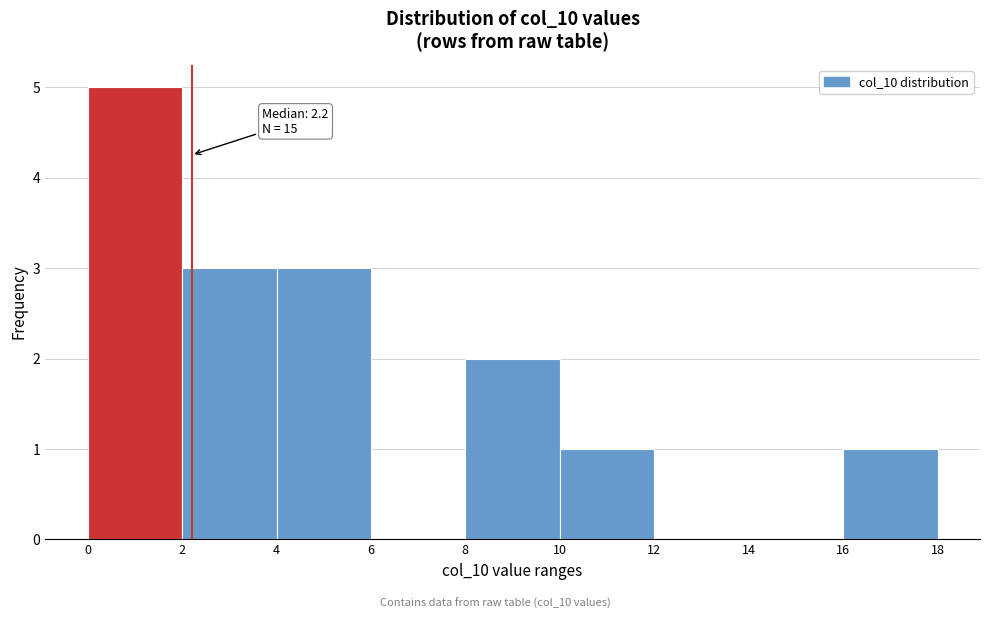

Which range on the x-axis has the tallest bar?

0 to 2